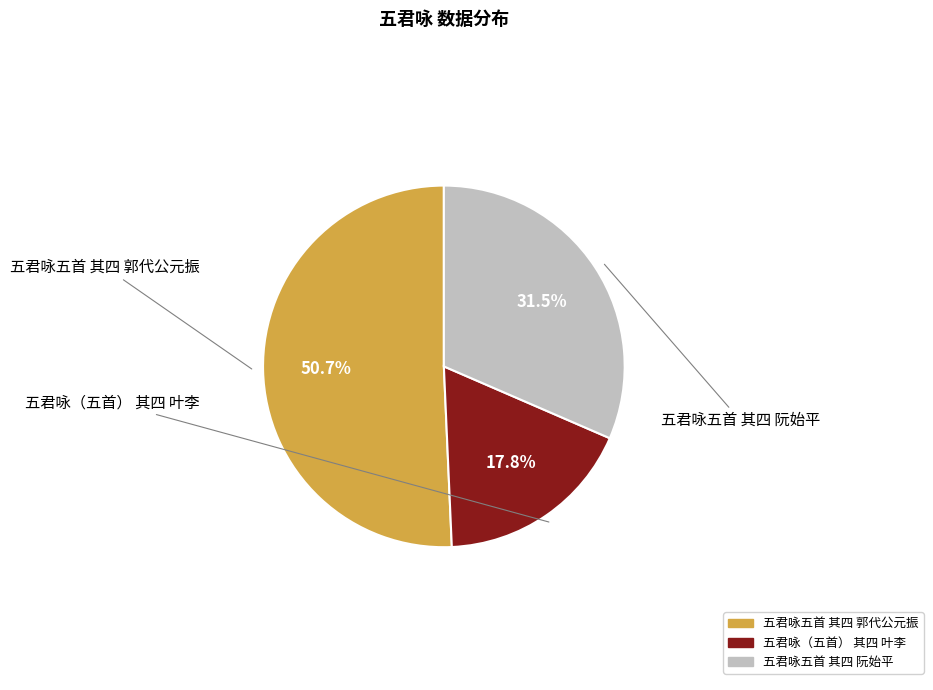

Combined, what portion of the pie is 五君咏（五首） 其四 叶李 and 五君咏五首 其四 阮始平?

49.3%